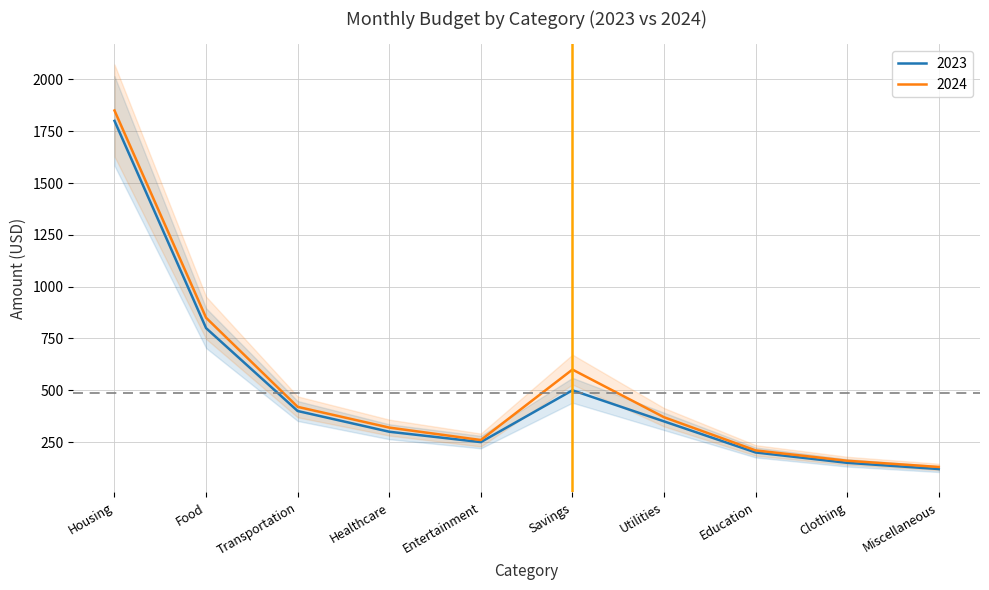

The value of 2024 at Healthcare is 320. True or false?

True